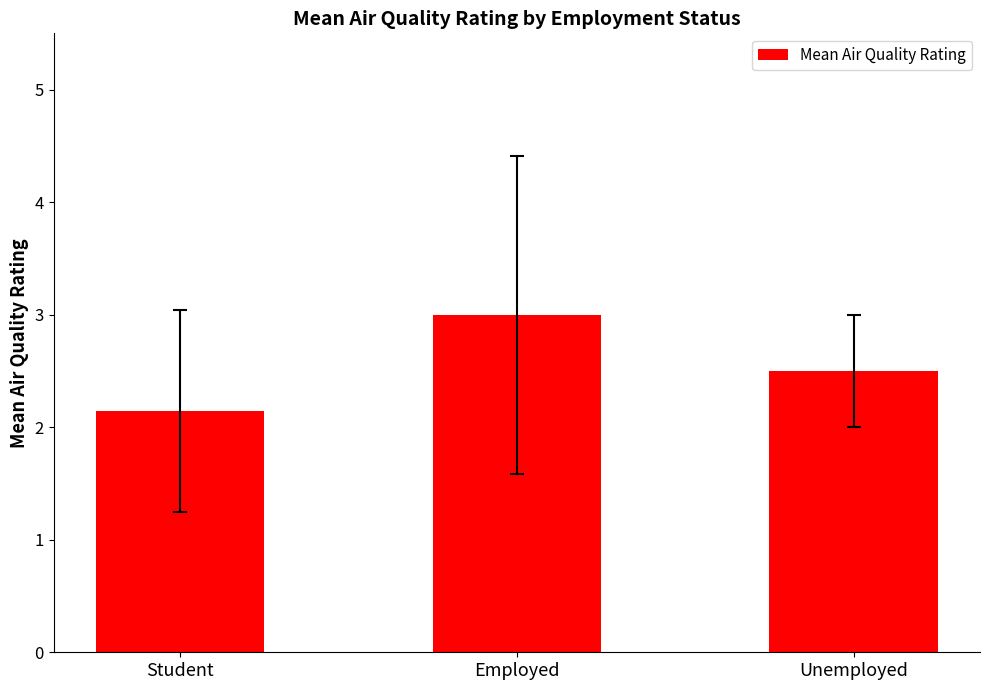

Are the bars horizontal?

No